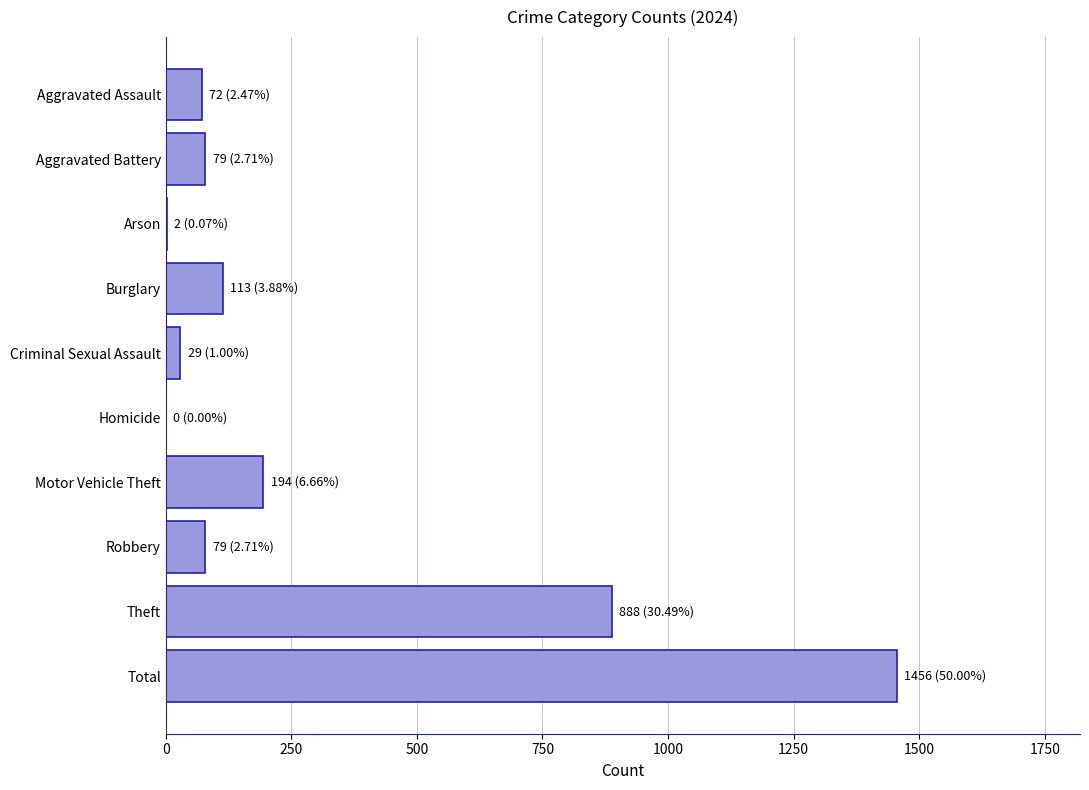

What is the sum of all values?

2912